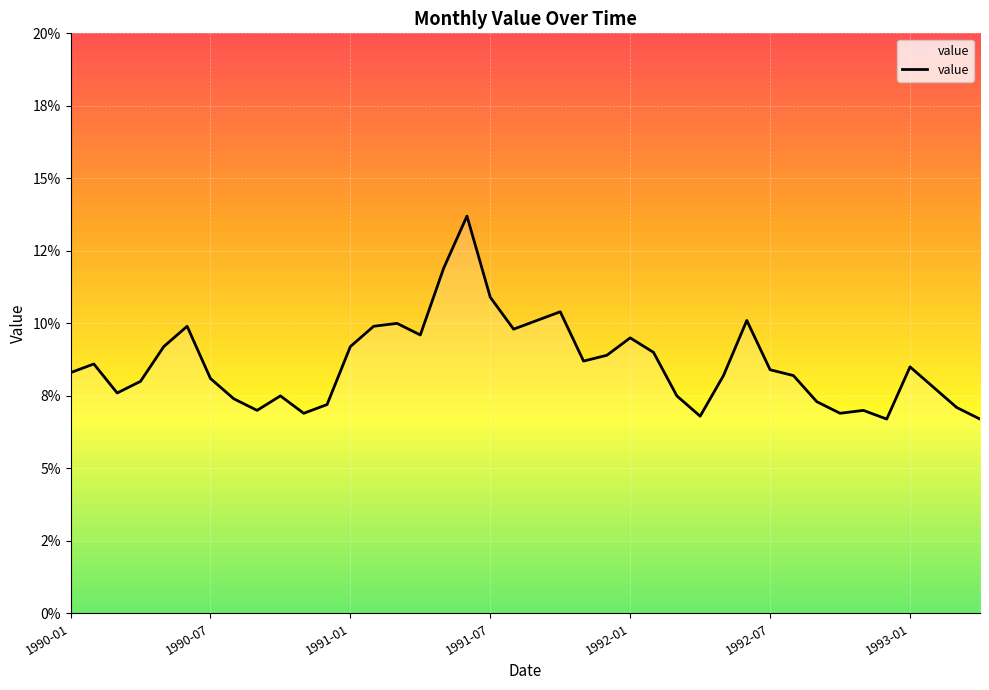

Reading right to left, extract all data points from this chart.

1993-04=6.7	1993-03=7.1	1993-02=7.8	1993-01=8.5	1992-12=6.7	1992-11=7.0	1992-10=6.9	1992-09=7.3	1992-08=8.2	1992-07=8.4	1992-06=10.1	1992-05=8.2	1992-04=6.8	1992-03=7.5	1992-02=9.0	1992-01=9.5	1991-12=8.9	1991-11=8.7	1991-10=10.4	1991-09=10.1	1991-08=9.8	1991-07=10.9	1991-06=13.7	1991-05=11.9	1991-04=9.6	1991-03=10.0	1991-02=9.9	1991-01=9.2	1990-12=7.2	1990-11=6.9	1990-10=7.5	1990-09=7.0	1990-08=7.4	1990-07=8.1	1990-06=9.9	1990-05=9.2	1990-04=8.0	1990-03=7.6	1990-02=8.6	1990-01=8.3